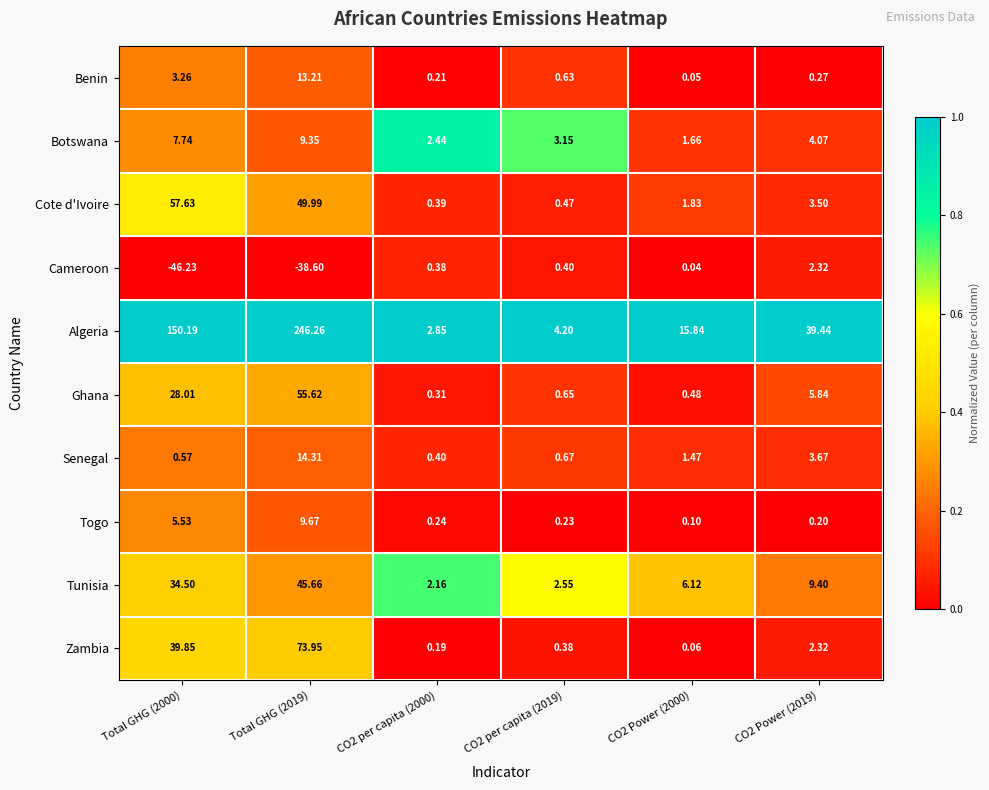

How many data points does each series have?

6